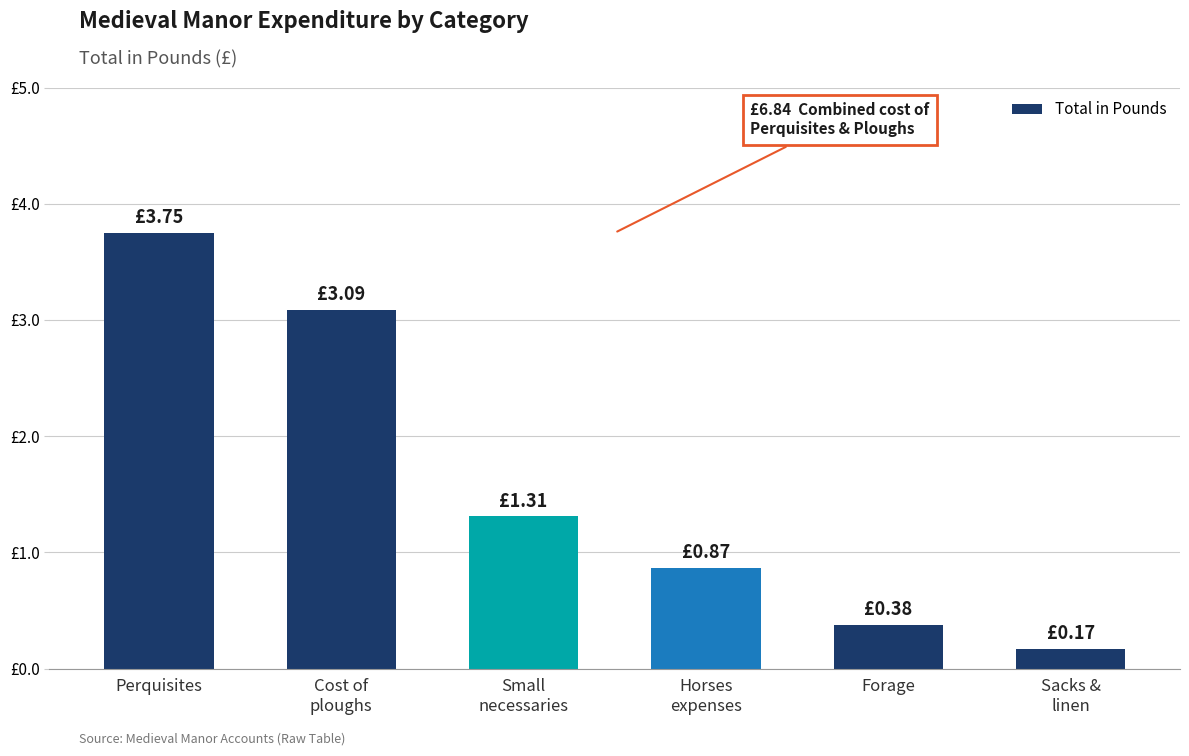

True or false: the data shows 3.8 at Perquisites.

True